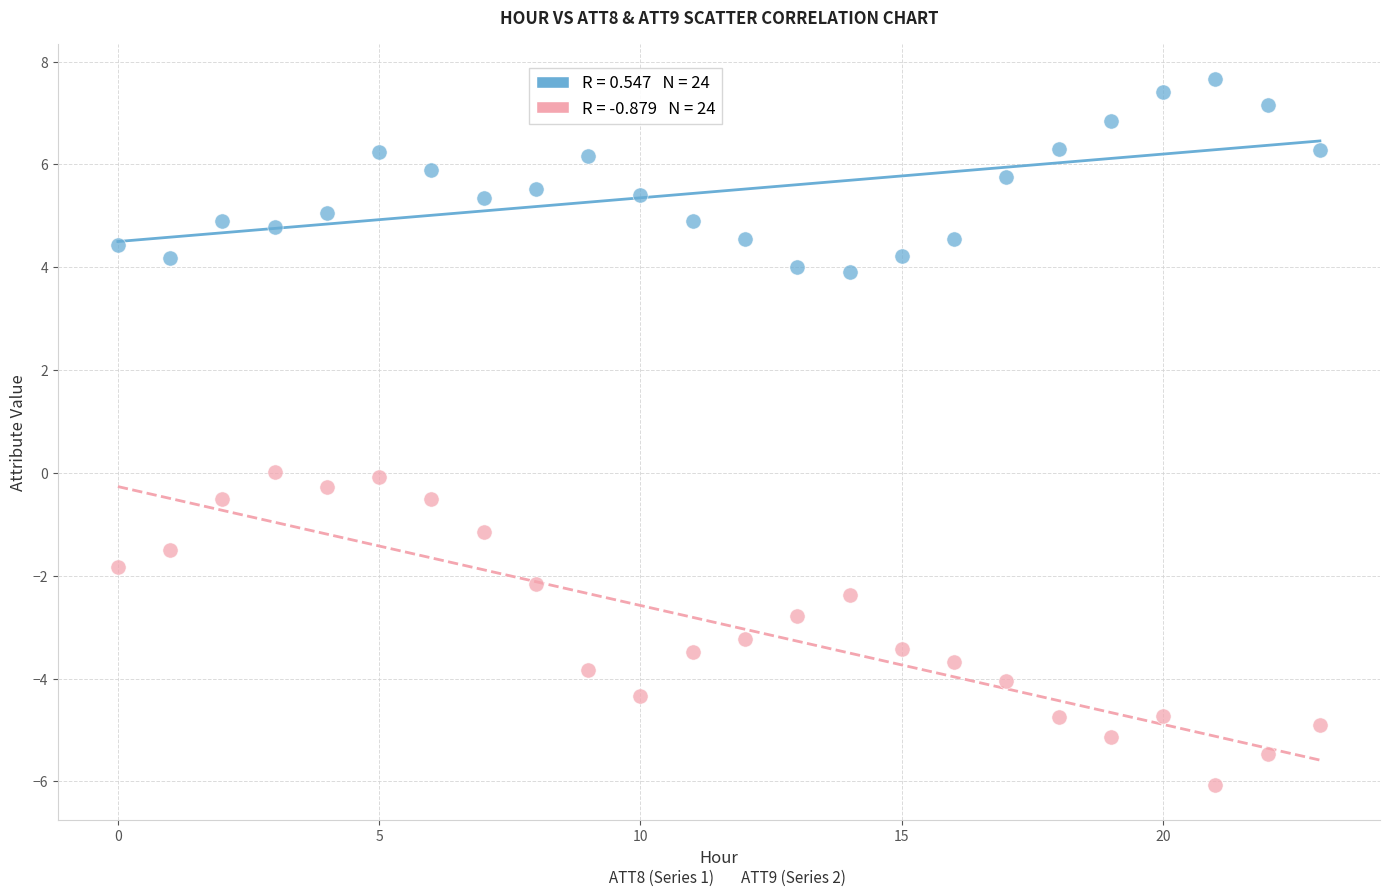

Across all data points, what is the range of Y values (max minus min)?

13.7